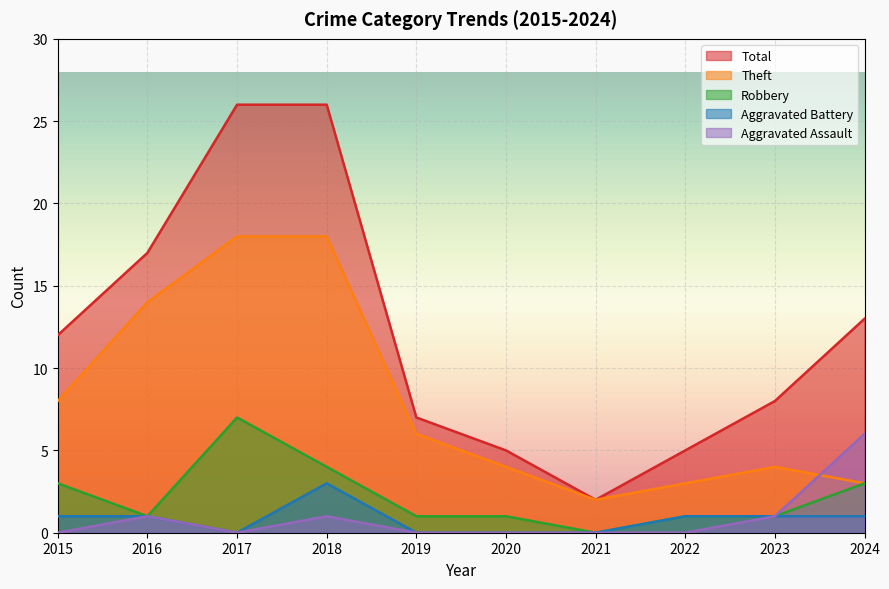

What is the spread (max minus min) of values at 2016?

16